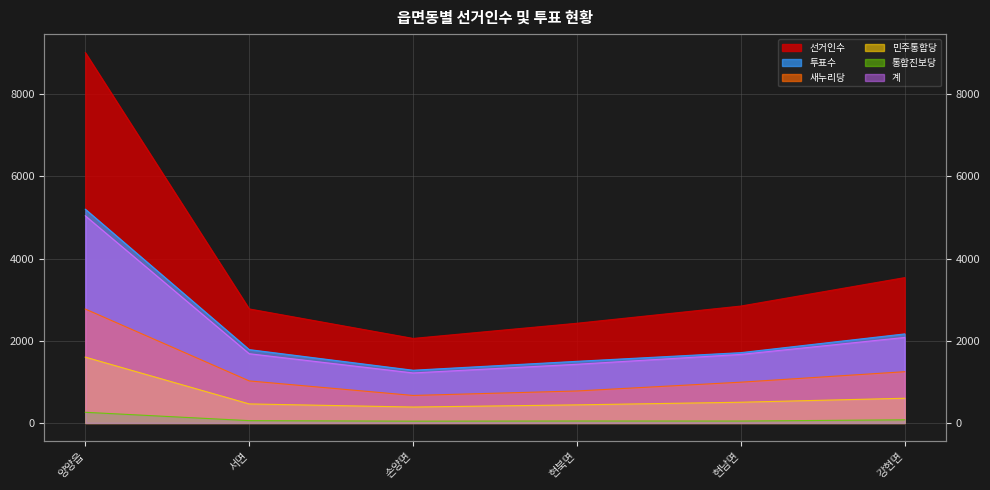

How many values in the 민주통합당 series exceed 504?

2